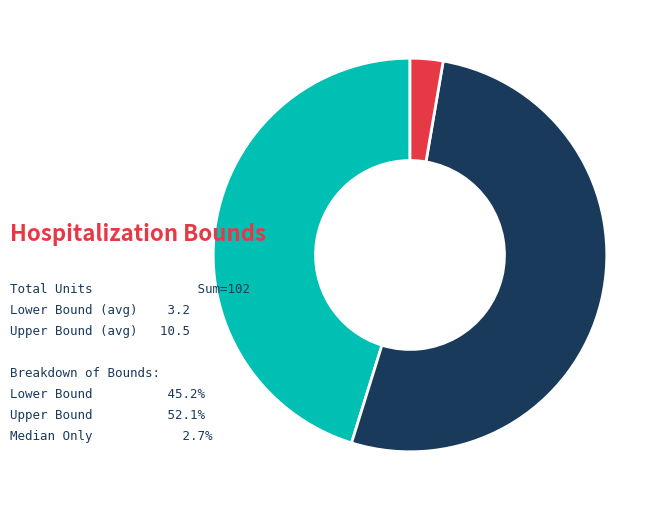

Does any single category account for the majority?

Yes